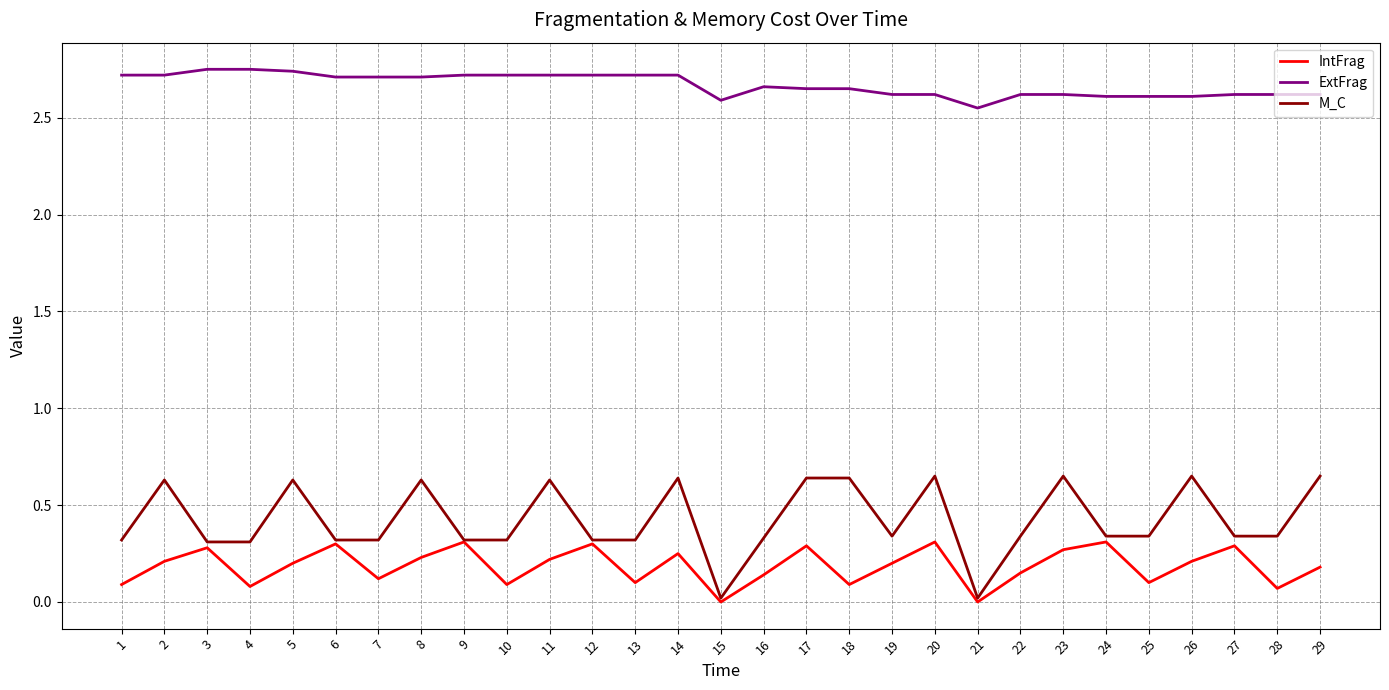

List the series in order of their peak value, highest first.

ExtFrag, M_C, IntFrag